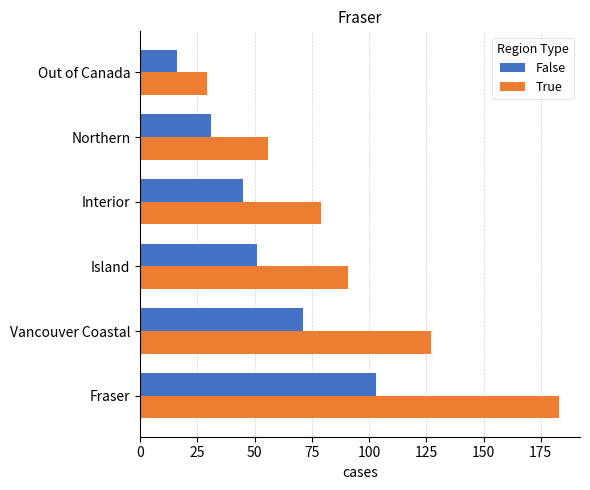

How many series are shown in this chart?

2